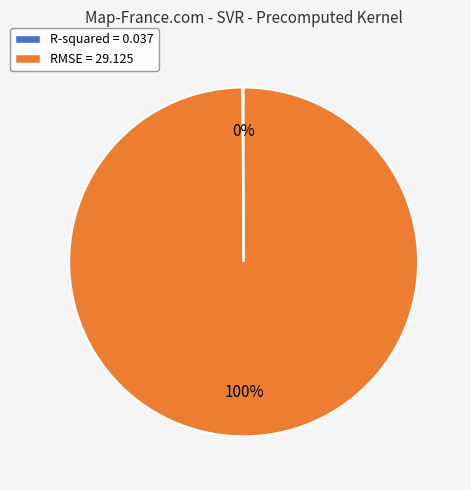

Is it true that RMSE = 29.125 is 86% of the pie?

False